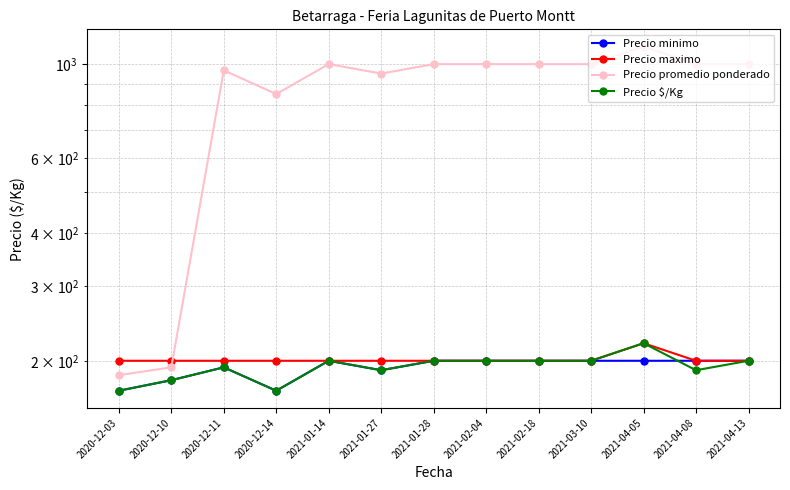

Which series has the largest range (max minus min)?

Precio promedio ponderado